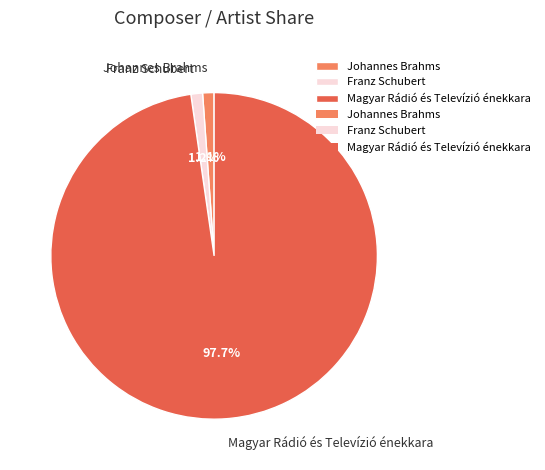

Combined, do Magyar Rádió és Televízió énekkara and Franz Schubert account for over 50%?

Yes